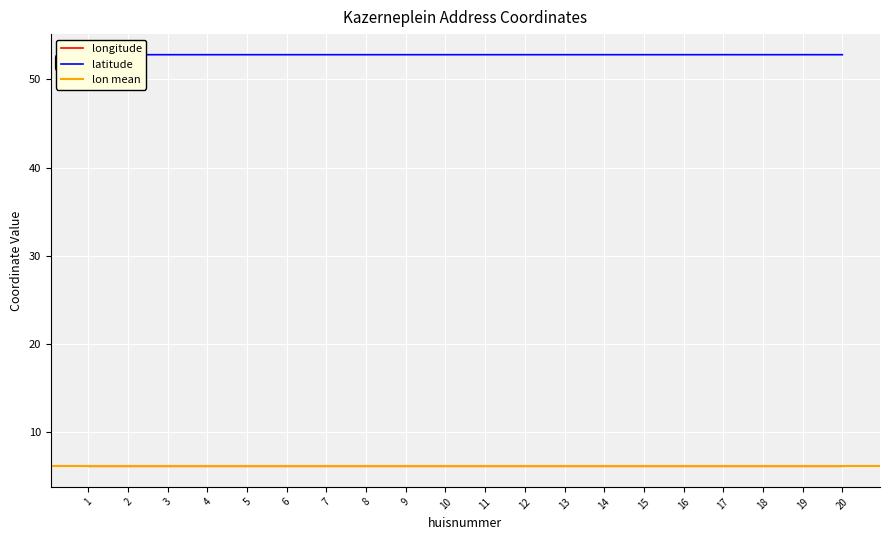

At which category does longitude reach its first local valley?

6